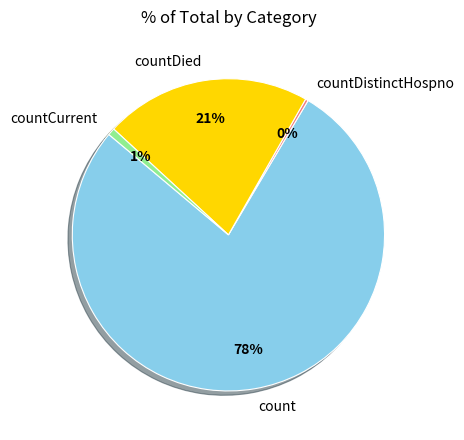

Count the number of slices in the pie.

4